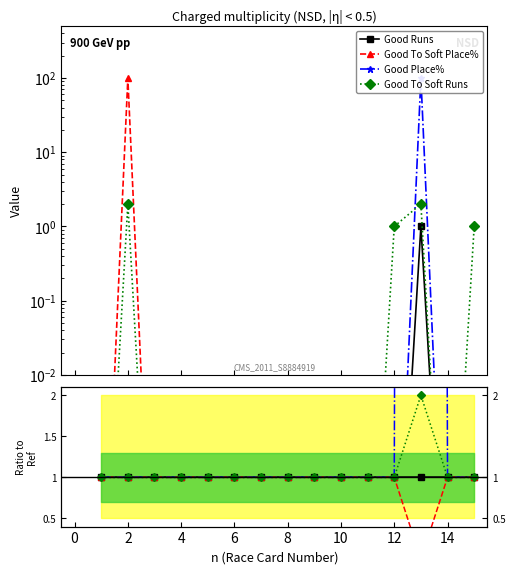

What is the maximum value shown in the chart?

100.0